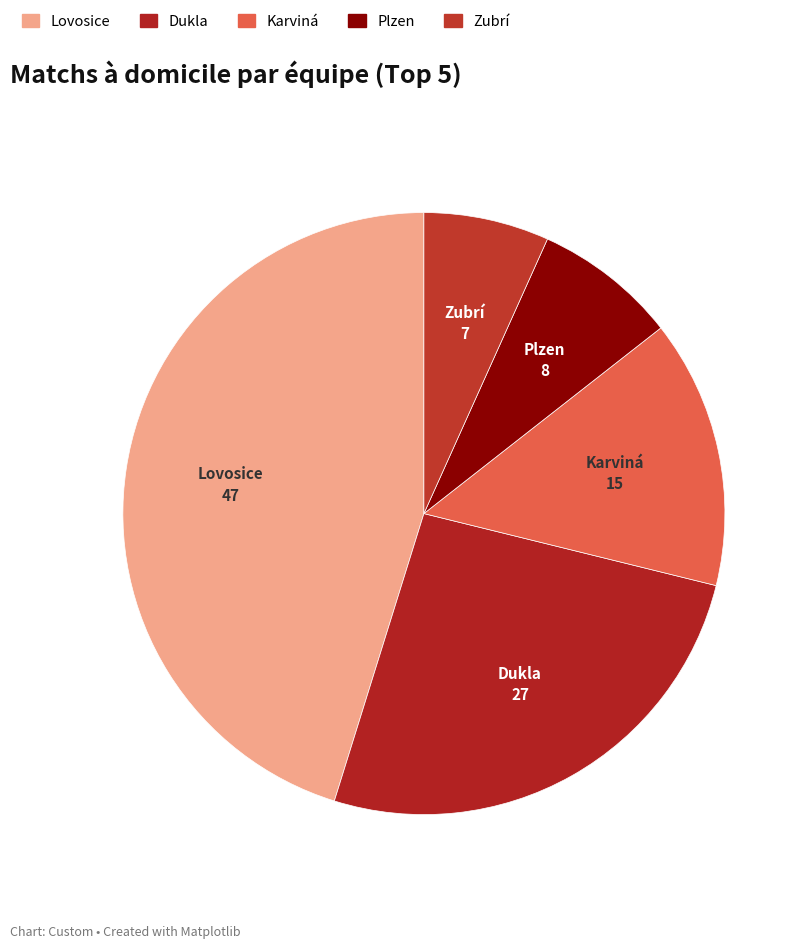

How many slices are in this pie chart?

5